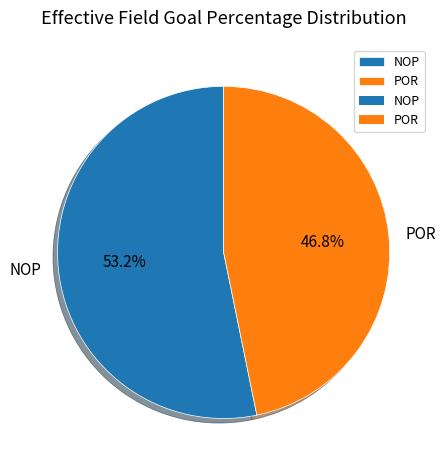

What percentage is the POR slice, to the nearest percent?

47%